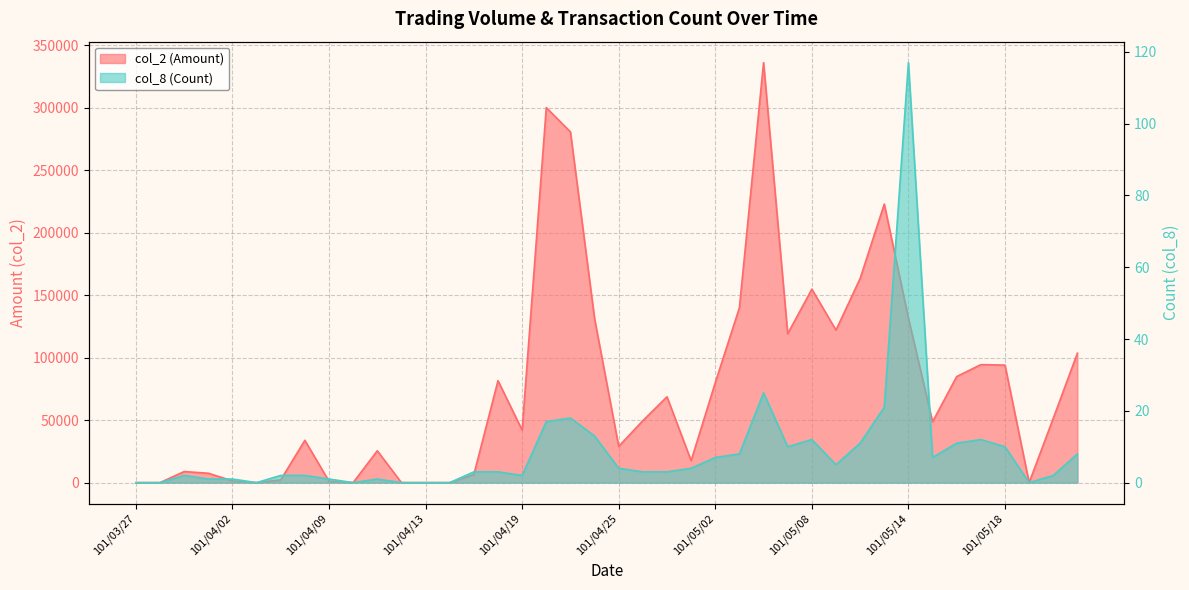

True or false: col_8 (Count) and col_2 (Amount) cross at least once.

False